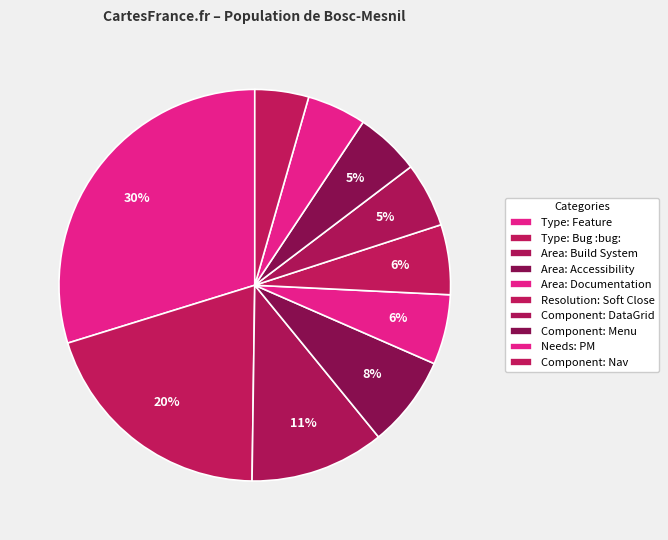

To the nearest percent, what is the difference between the Component: Menu and Area: Build System slice percentages?

6%